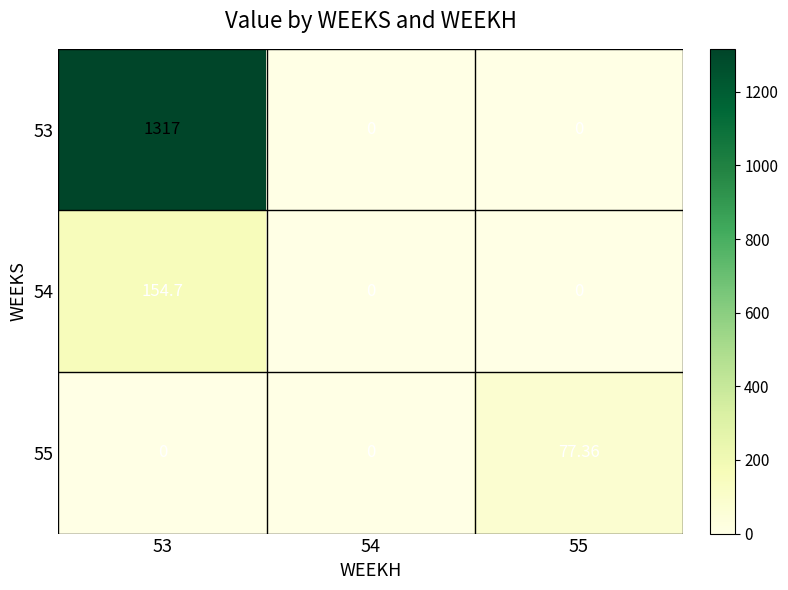

How many values in the 53 series exceed 0?

1